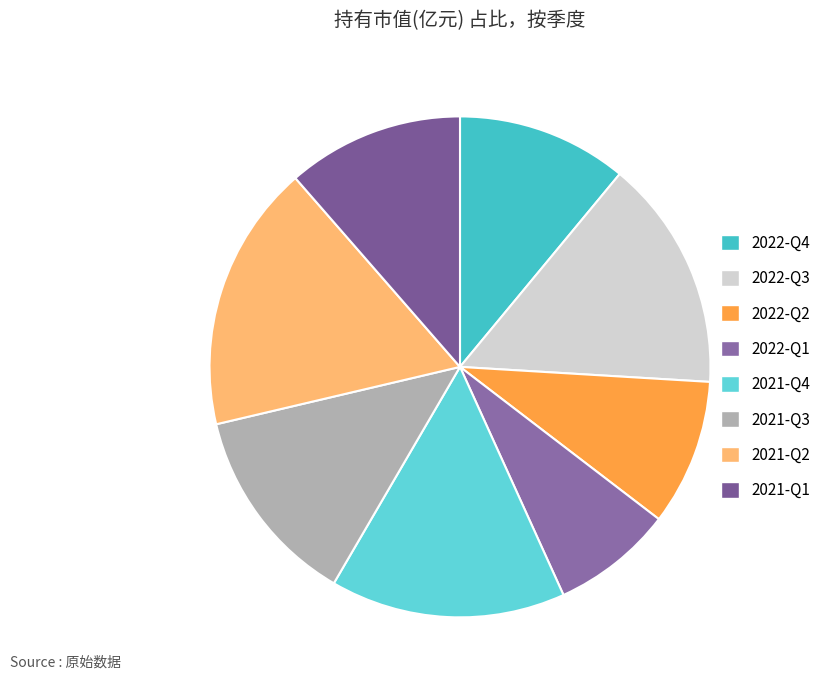

Count the number of slices in the pie.

8